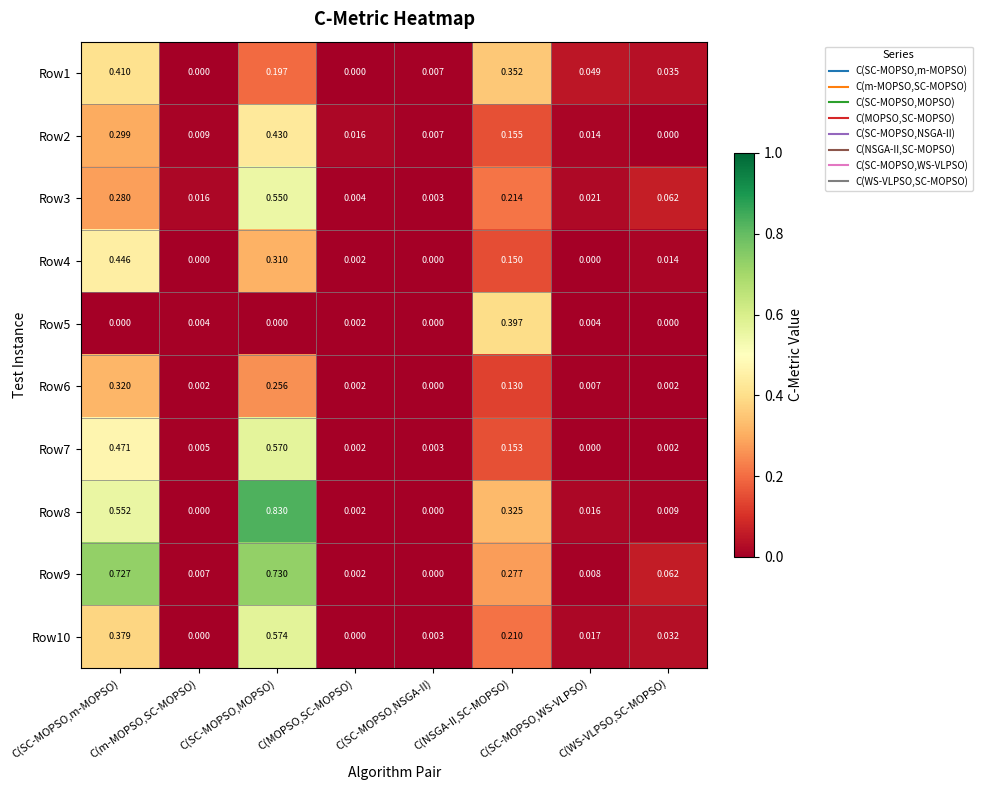

Which category has the lowest value in the Row9 series?

C(SC-MOPSO,NSGA-II)